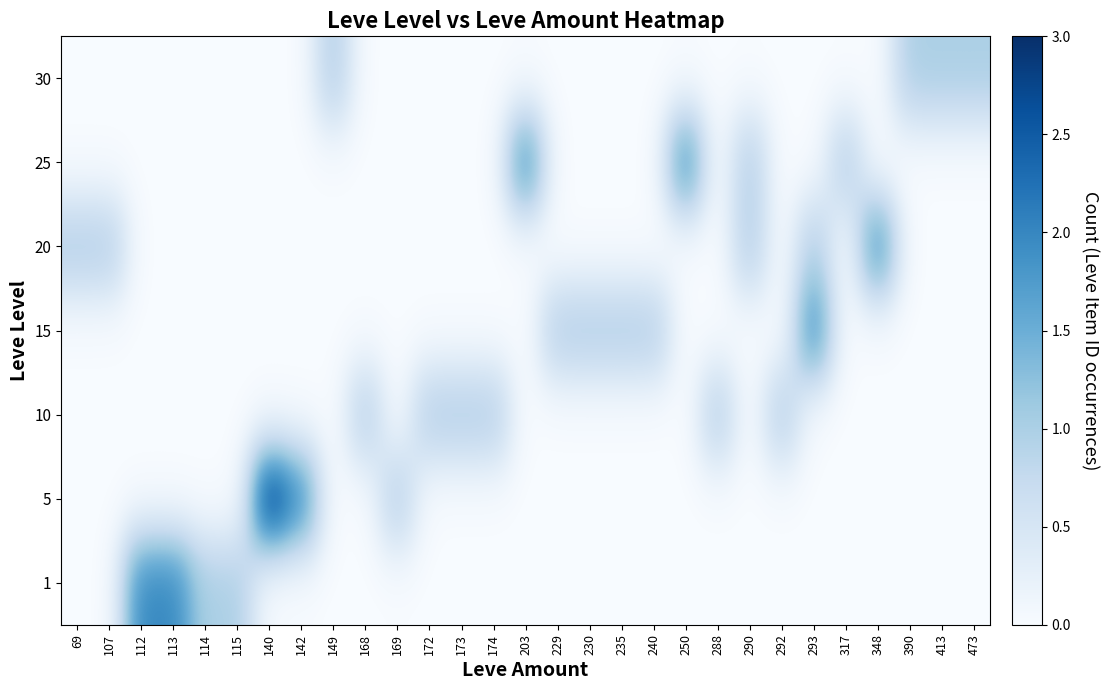

What is the total value across all series at 173?

1